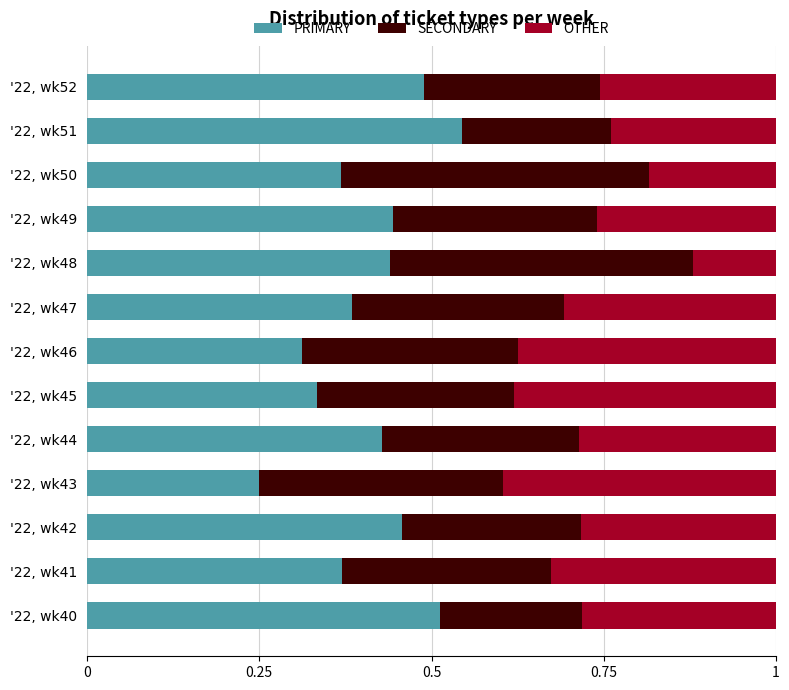

What is the total value across all series at '22, wk44?

1.0